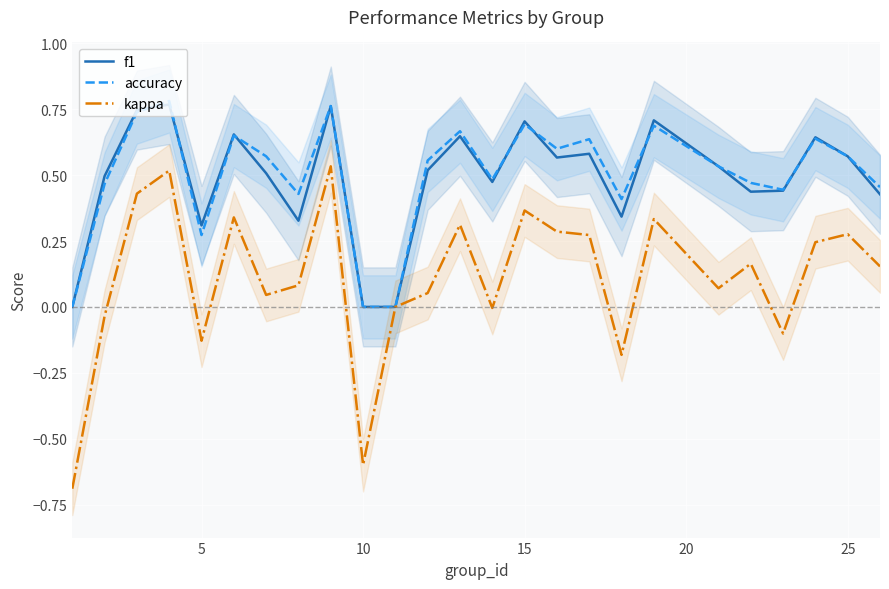

Is it true that f1 equals 0.4 at 5?

False